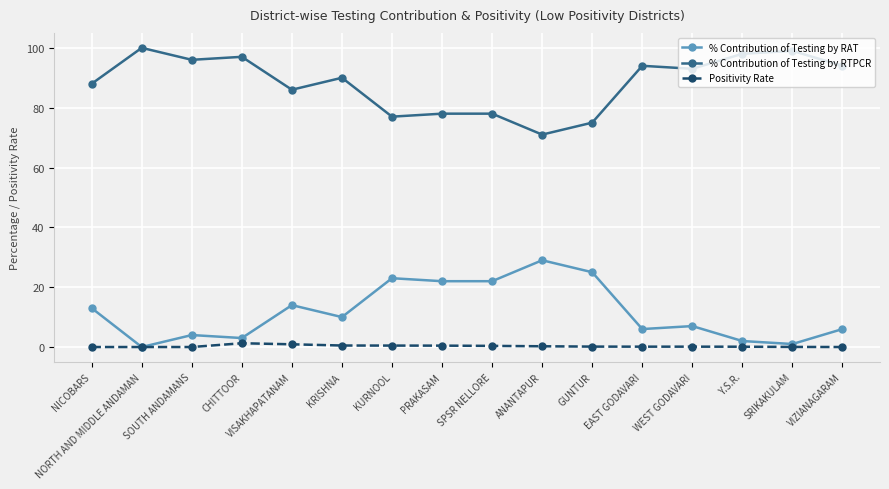

What is the label of the 4th point from the right?

WEST GODAVARI